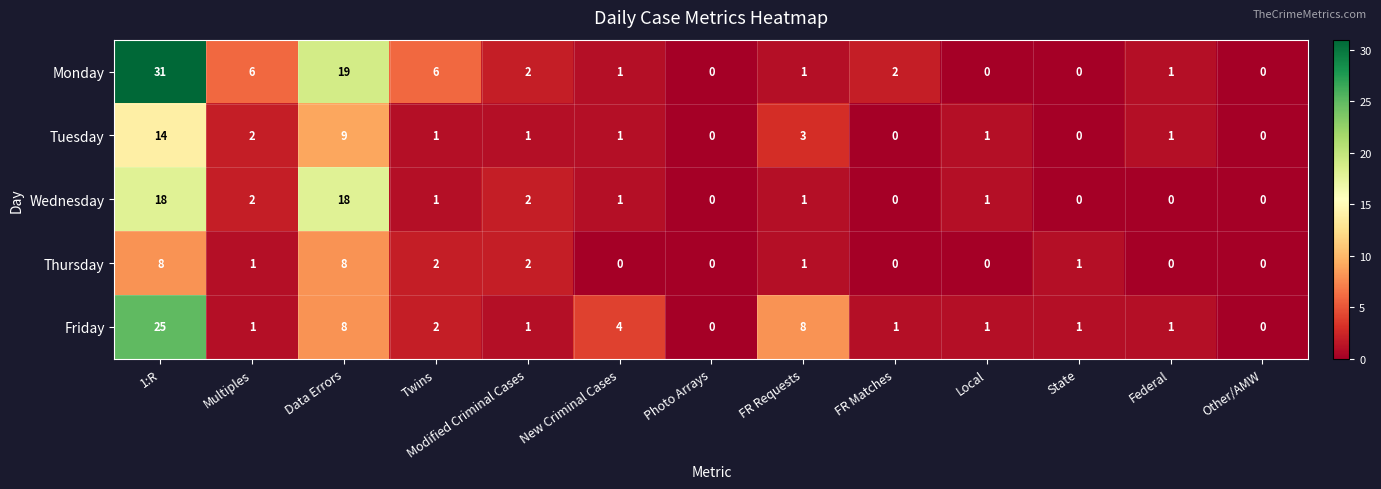

What is the greatest value displayed?

31